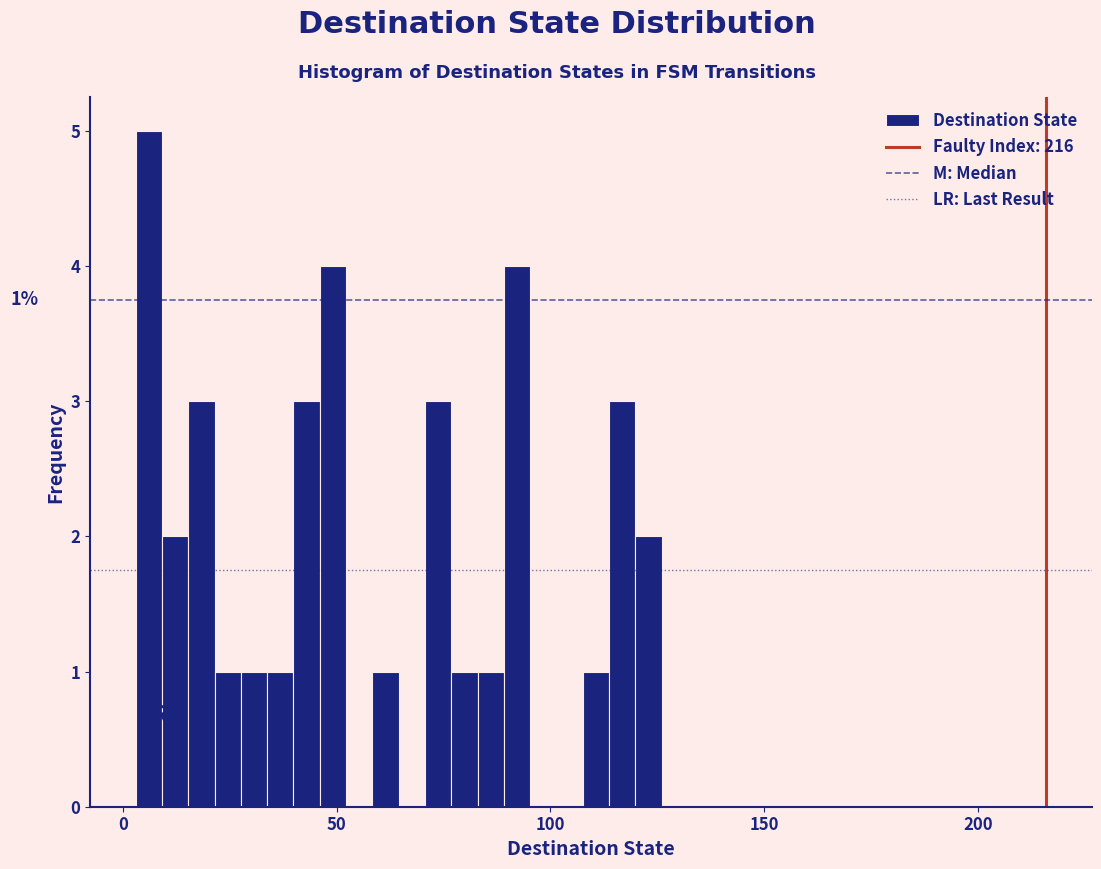

Around what value on the x-axis is the tallest bar? Give the approximate position of its centre, as read against the axis.

5